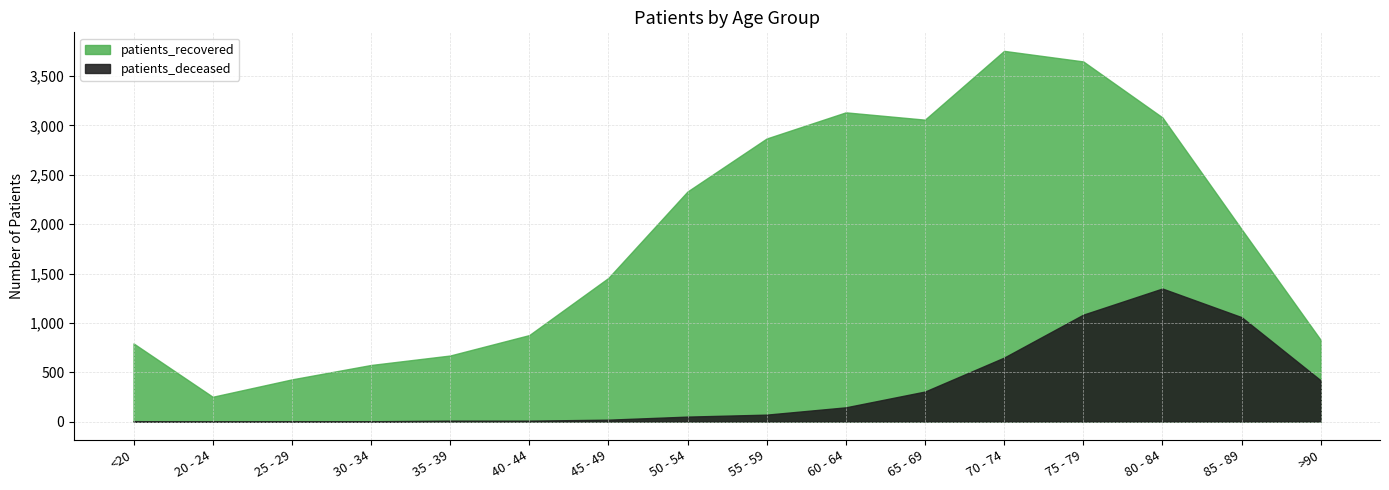

What is the average value of the patients_deceased series?

323